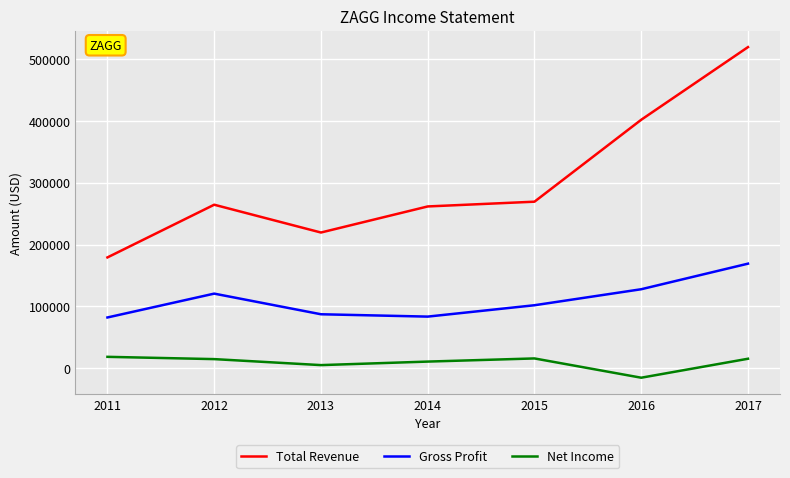

What is the difference between the maximum and minimum values in the Net Income series?

33800